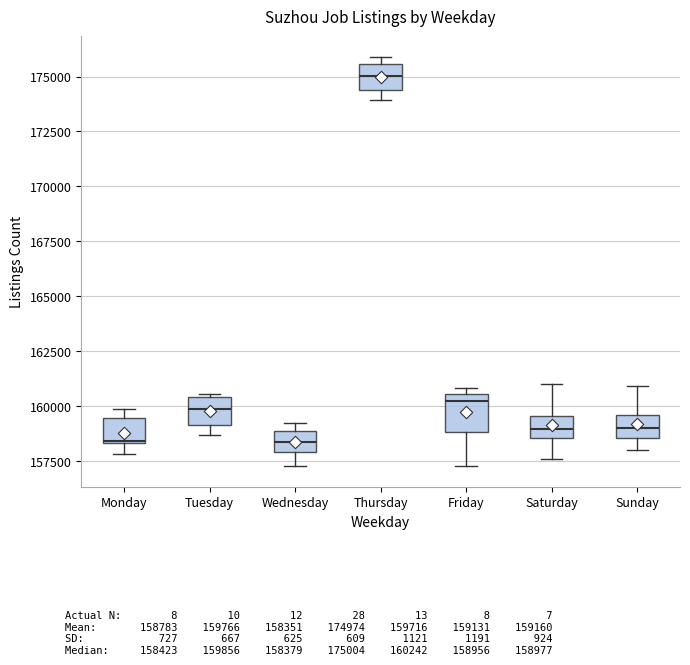

Reading left to right, read every box against the y-axis: the position of its median line, the range the box covers, and the ends of its whiskers. The values are not printed on the chart, so give them approximately, as read against the axis.

Monday: median 158500, box 158500 to 159500, whiskers 158000 to 160000
Tuesday: median 160000, box 159000 to 160500, whiskers 158500 to 160500 (just above the box's upper edge)
Wednesday: median 158500, box 158000 to 159000, whiskers 157000 to 159000 (just above the box's upper edge)
Thursday: median 175000, box 174500 to 175500, whiskers 174000 to 176000
Friday: median 160000, box 159000 to 160500, whiskers 157000 to 161000
Saturday: median 159000, box 158500 to 159500, whiskers 157500 to 161000
Sunday: median 159000, box 158500 to 159500, whiskers 158000 to 161000